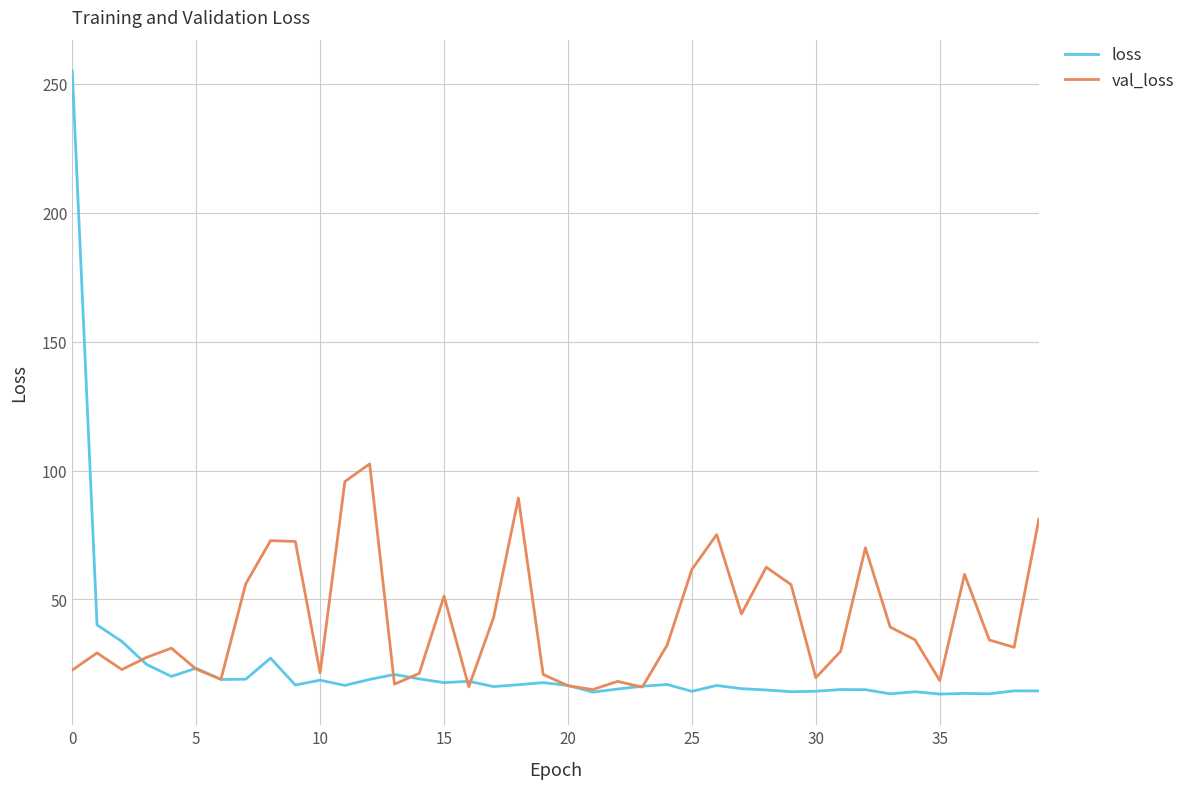

Rank the series by their maximum value, from highest to lowest.

loss, val_loss